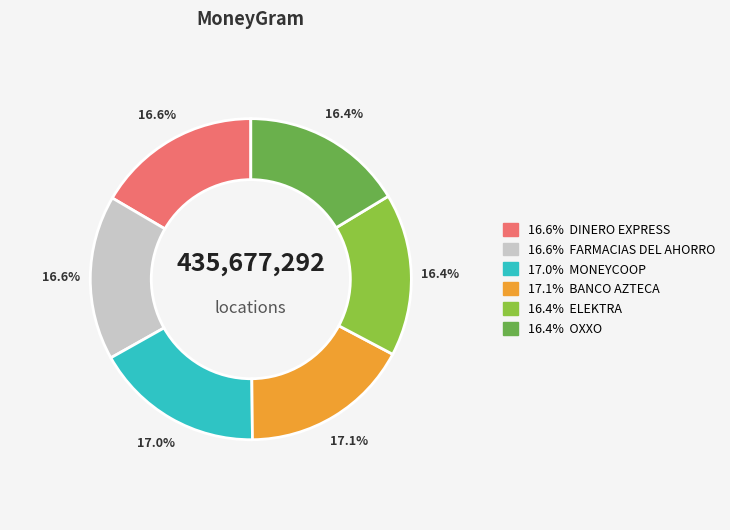

Which category has the smallest portion of the pie?

OXXO